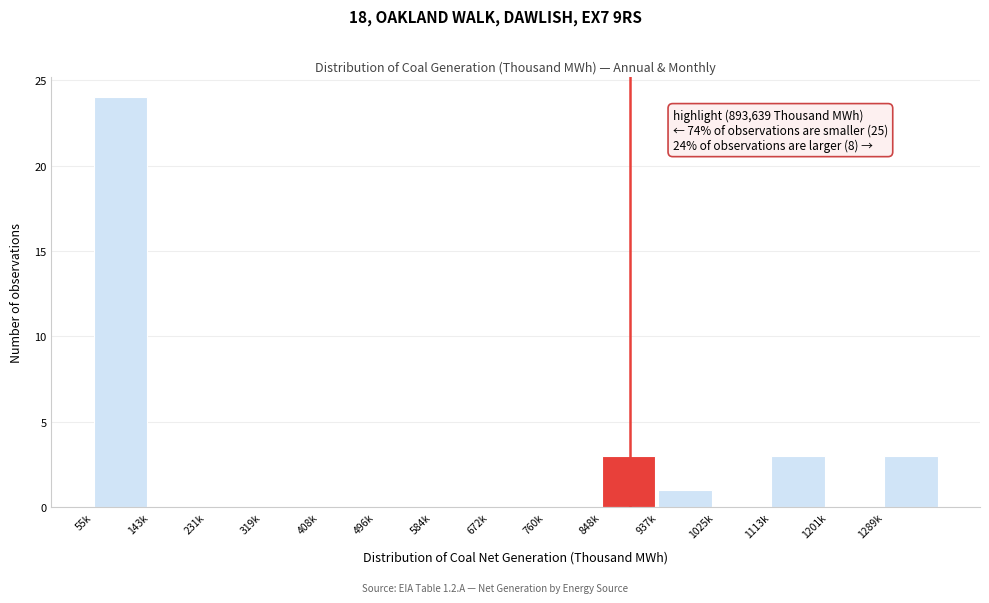

Reading right to left, transcribe all the data shown in this chart.

1289k=3	1201k=0	1113k=3	1025k=0	937k=1	848k=3	760k=0	672k=0	584k=0	496k=0	408k=0	319k=0	231k=0	143k=0	55k=24